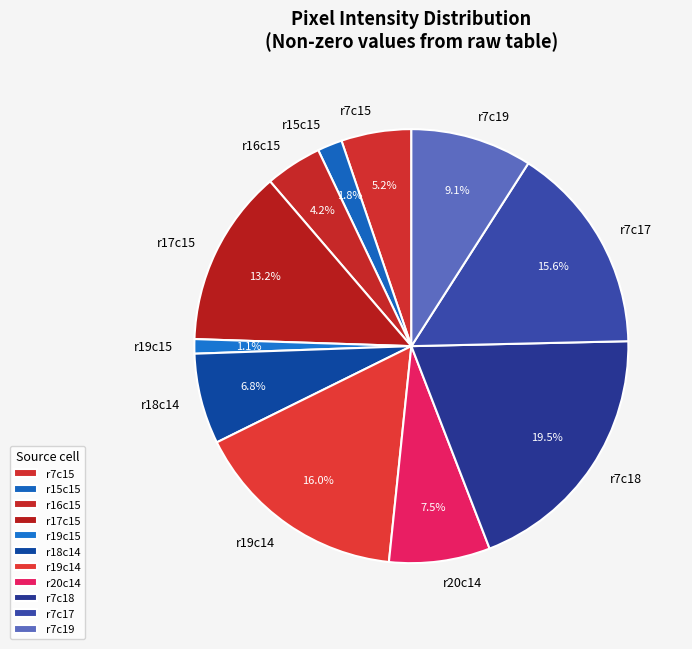

Which slice is the smallest?

r19c15